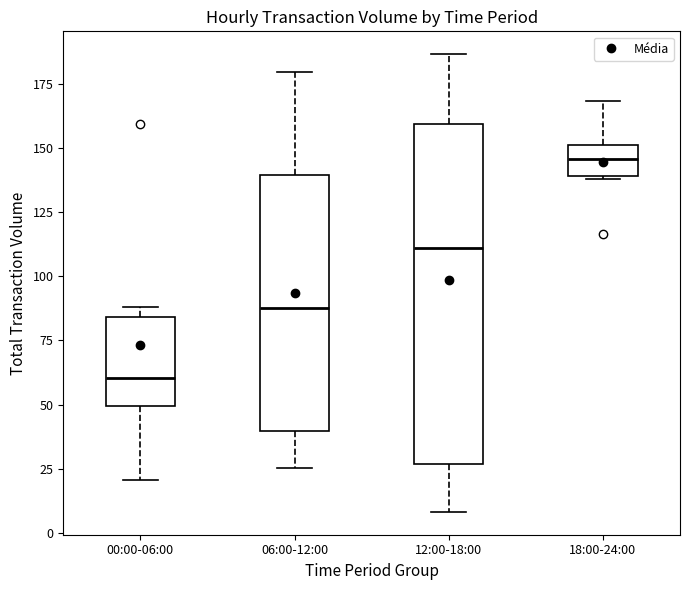

Where does the upper whisker of the box for 18:00-24:00 end on the y-axis? The values are not printed on the chart, so give them approximately, as read against the axis.

170